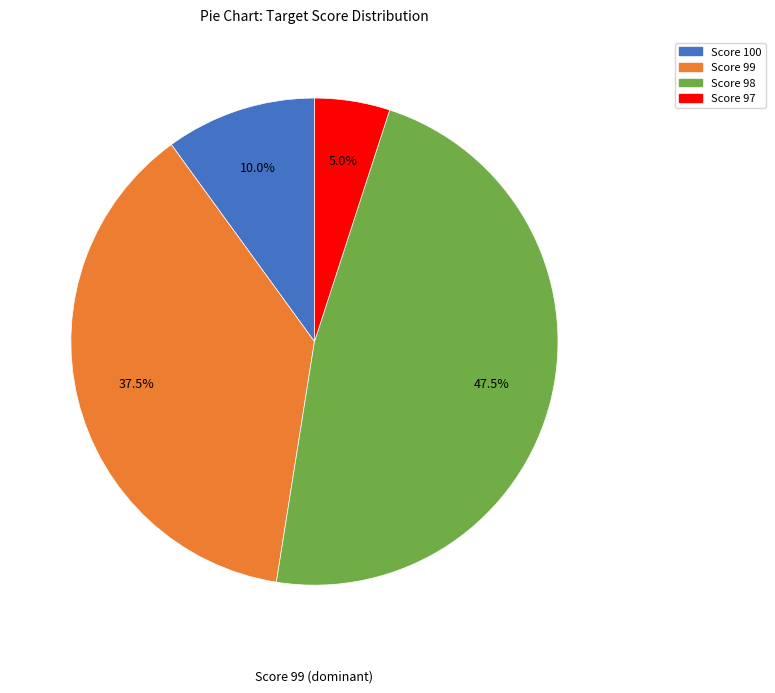

The Score 100 slice represents 19% of the pie. True or false?

False